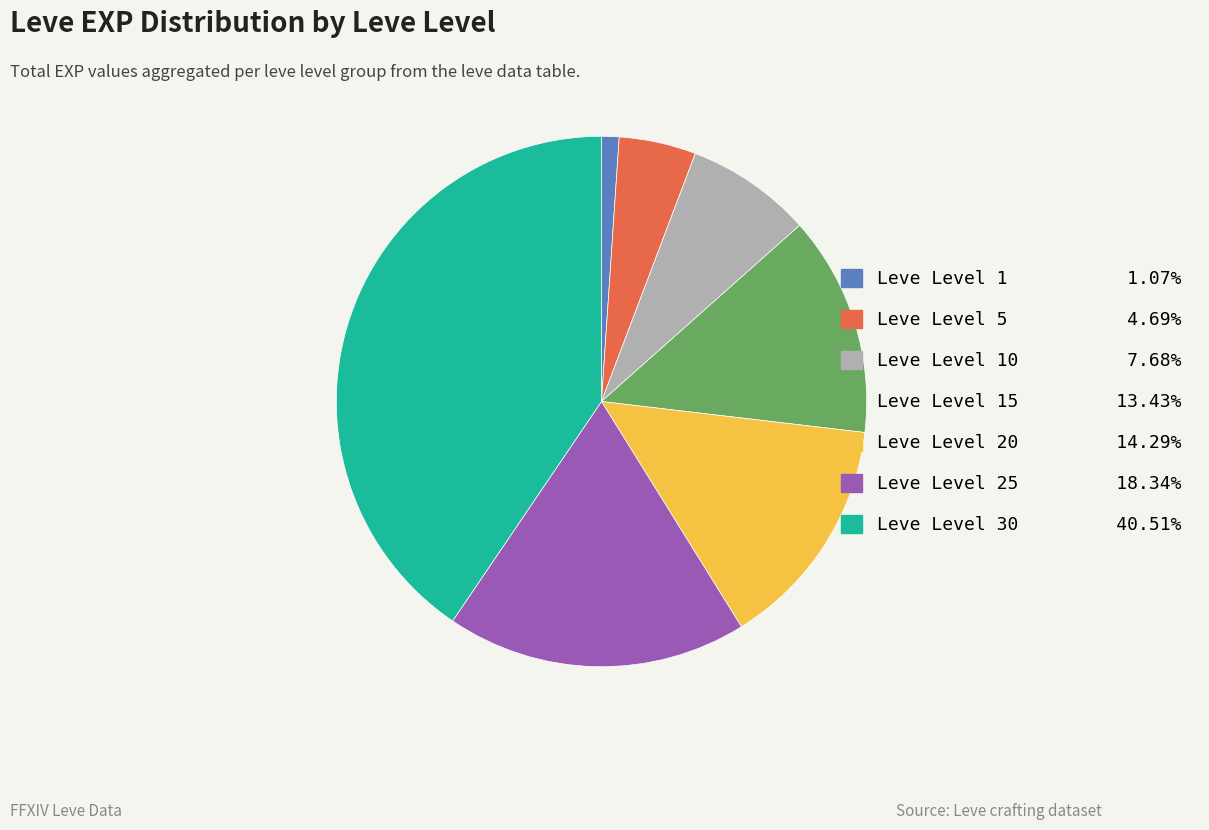

Does any single category account for the majority?

No